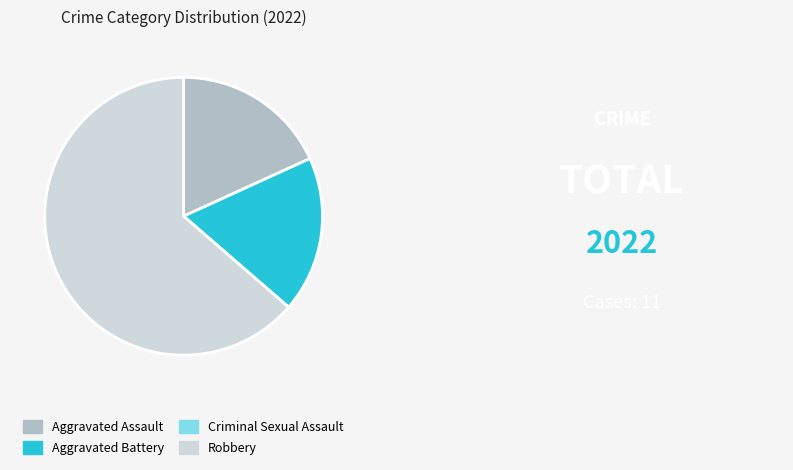

Which category has the biggest portion of the pie?

Robbery